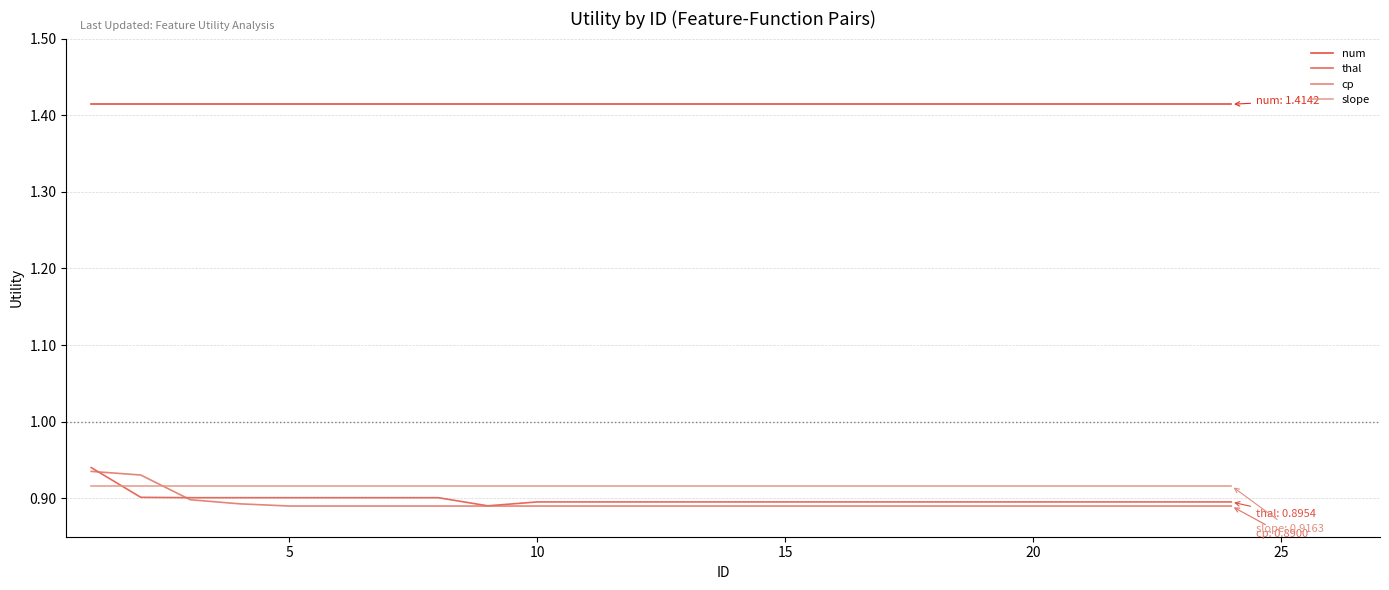

Count the number of categories in the chart.

24